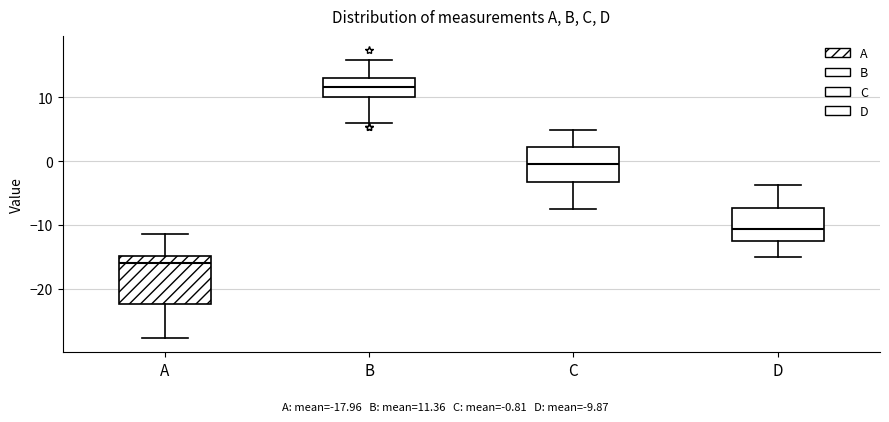

Where does the upper whisker of the box for B end on the y-axis? The values are not printed on the chart, so give them approximately, as read against the axis.

16